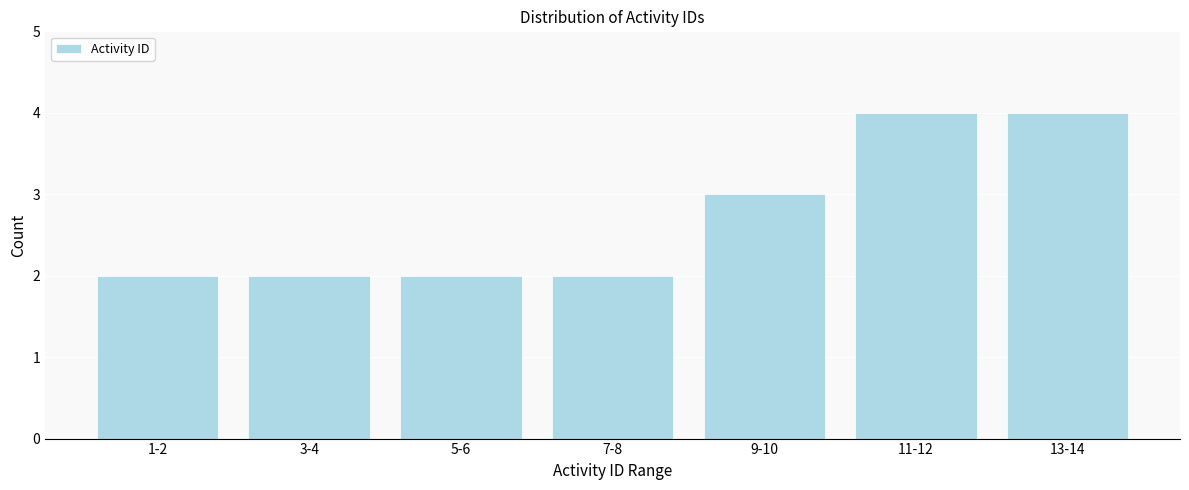

Reading left to right, extract all data points from this chart.

1-2=2	3-4=2	5-6=2	7-8=2	9-10=3	11-12=4	13-14=4